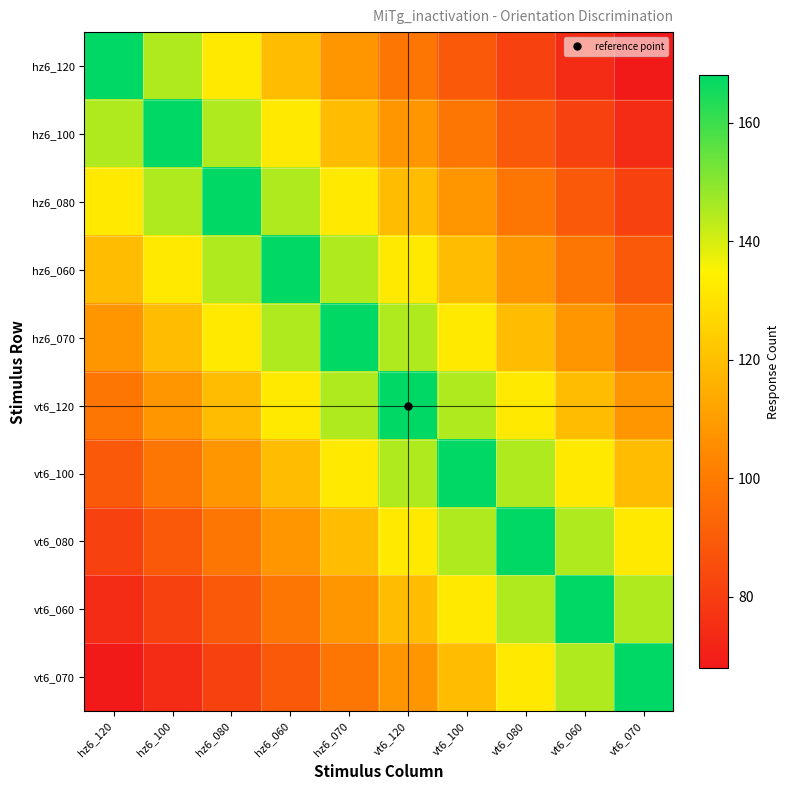

Reading left to right, transcribe all the data shown in this chart.

hz6_120: hz6_120=168	hz6_100=145	hz6_080=132	hz6_060=119	hz6_070=108	vt6_120=98	vt6_100=89	vt6_080=81	vt6_060=74	vt6_070=68
hz6_100: hz6_120=145	hz6_100=168	hz6_080=145	hz6_060=132	hz6_070=119	vt6_120=108	vt6_100=98	vt6_080=89	vt6_060=81	vt6_070=74
hz6_080: hz6_120=132	hz6_100=145	hz6_080=168	hz6_060=145	hz6_070=132	vt6_120=119	vt6_100=108	vt6_080=98	vt6_060=89	vt6_070=81
hz6_060: hz6_120=119	hz6_100=132	hz6_080=145	hz6_060=168	hz6_070=145	vt6_120=132	vt6_100=119	vt6_080=108	vt6_060=98	vt6_070=89
hz6_070: hz6_120=108	hz6_100=119	hz6_080=132	hz6_060=145	hz6_070=168	vt6_120=145	vt6_100=132	vt6_080=119	vt6_060=108	vt6_070=98
vt6_120: hz6_120=98	hz6_100=108	hz6_080=119	hz6_060=132	hz6_070=145	vt6_120=168	vt6_100=145	vt6_080=132	vt6_060=119	vt6_070=108
vt6_100: hz6_120=89	hz6_100=98	hz6_080=108	hz6_060=119	hz6_070=132	vt6_120=145	vt6_100=168	vt6_080=145	vt6_060=132	vt6_070=119
vt6_080: hz6_120=81	hz6_100=89	hz6_080=98	hz6_060=108	hz6_070=119	vt6_120=132	vt6_100=145	vt6_080=168	vt6_060=145	vt6_070=132
vt6_060: hz6_120=74	hz6_100=81	hz6_080=89	hz6_060=98	hz6_070=108	vt6_120=119	vt6_100=132	vt6_080=145	vt6_060=168	vt6_070=145
vt6_070: hz6_120=68	hz6_100=74	hz6_080=81	hz6_060=89	hz6_070=98	vt6_120=108	vt6_100=119	vt6_080=132	vt6_060=145	vt6_070=168